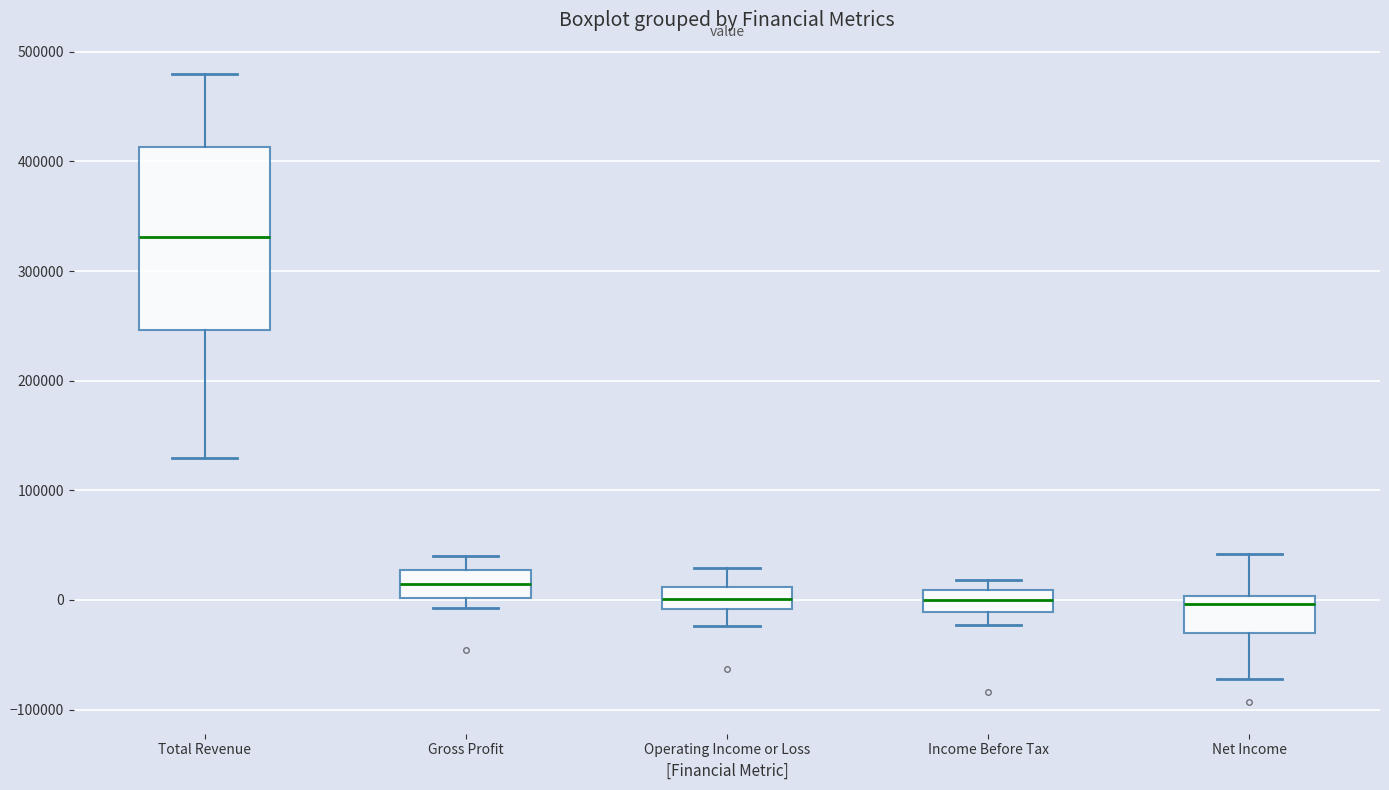

Reading left to right, transcribe this box plot: for each box, give where its median line is, the range the box spans, and where its two whiskers end, as read against the y-axis. The values are not printed on the chart, so give them approximately, as read against the axis.

Total Revenue: median 330000, box 250000 to 410000, whiskers 130000 to 480000
Gross Profit: median 20000, box 0 to 30000, whiskers -10000 to 40000
Operating Income or Loss: median 0, box -10000 to 10000, whiskers -20000 to 30000
Income Before Tax: median 0, box -10000 to 10000, whiskers -20000 to 20000
Net Income: median 0 (just below the box's upper edge), box -30000 to 0, whiskers -70000 to 40000